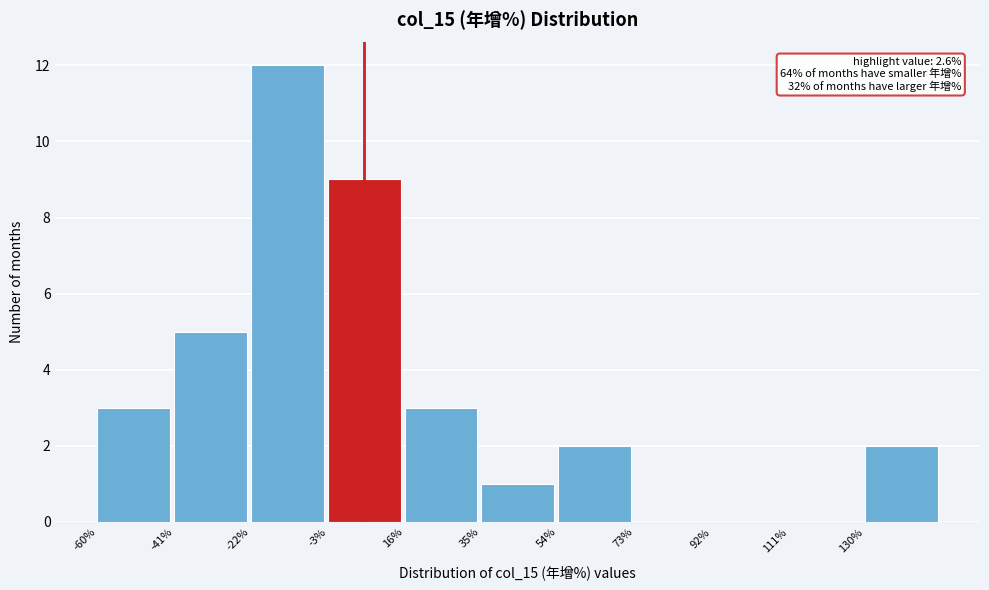

Which range on the x-axis has the tallest bar?

-22 to -3